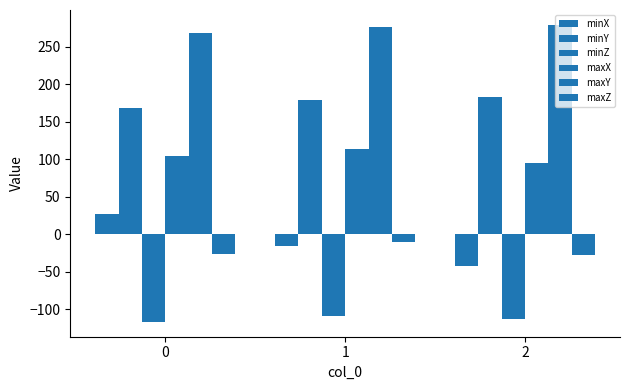

At which label does maxY first exceed 276?

1